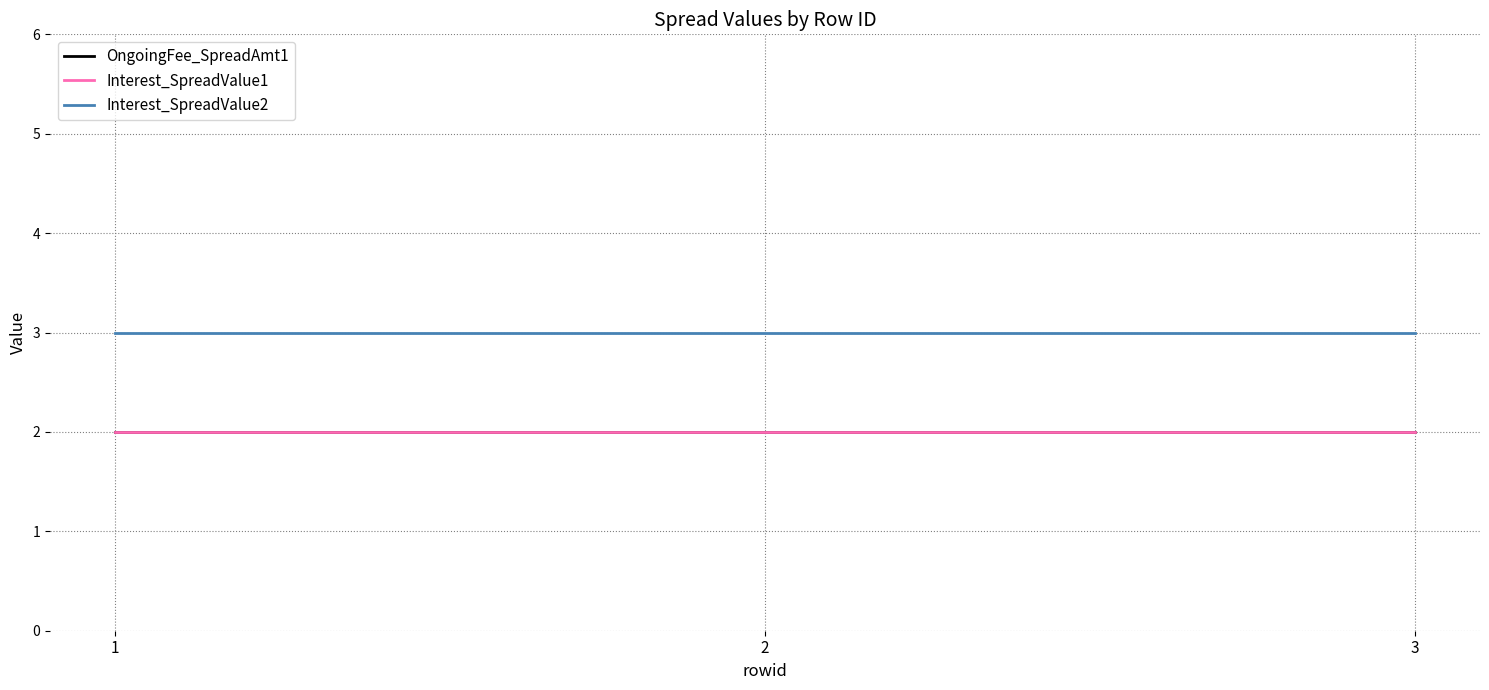

Reading left to right, extract all data points from this chart.

OngoingFee_SpreadAmt1: 2	2	2
Interest_SpreadValue1: 2	2	2
Interest_SpreadValue2: 3	3	3